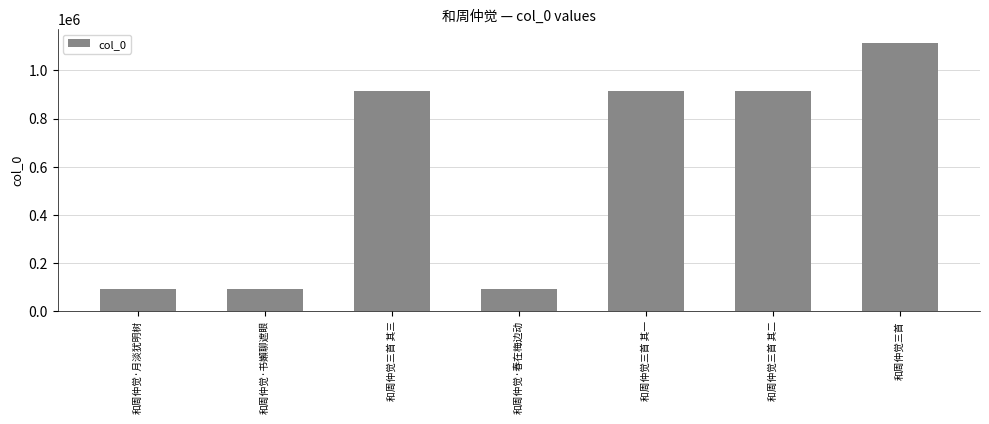

What is the smallest value displayed?

93202